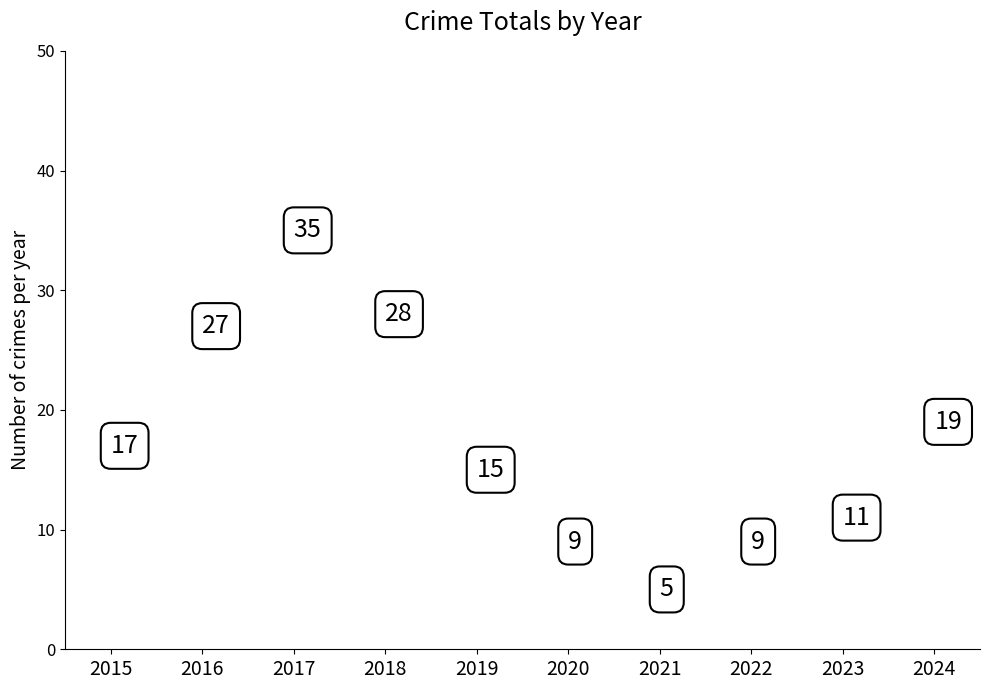

What Y value in the scatter plot is closest to 20?

19